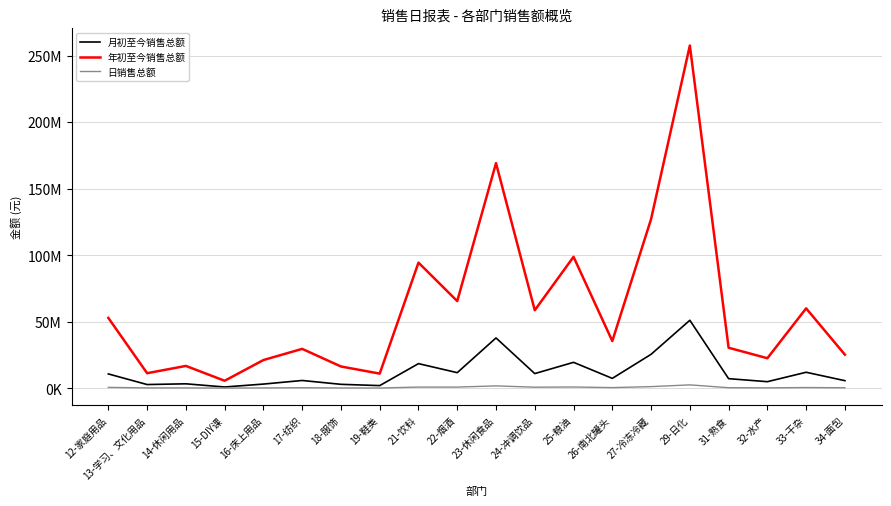

Does the chart have visible grid lines?

Yes